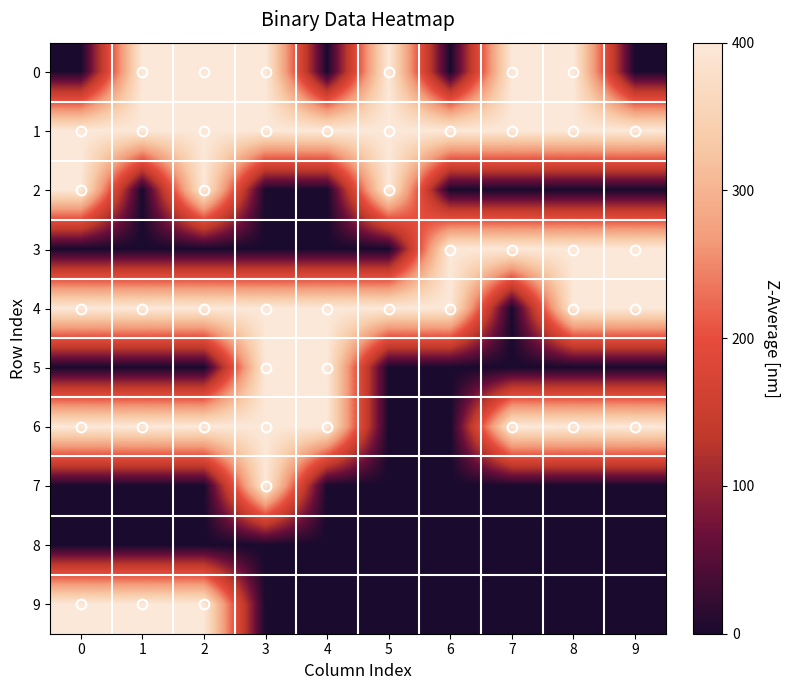

What is the difference between the second highest and minimum values in the 6 series?

400